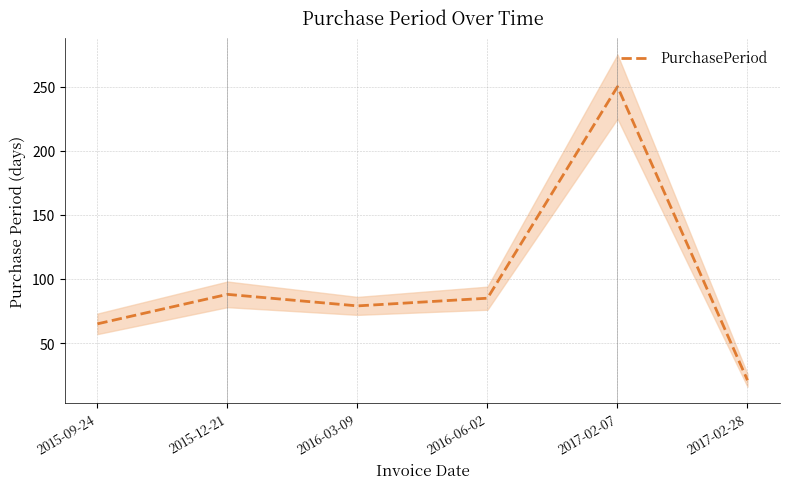

What is the difference between the maximum and minimum values?

229